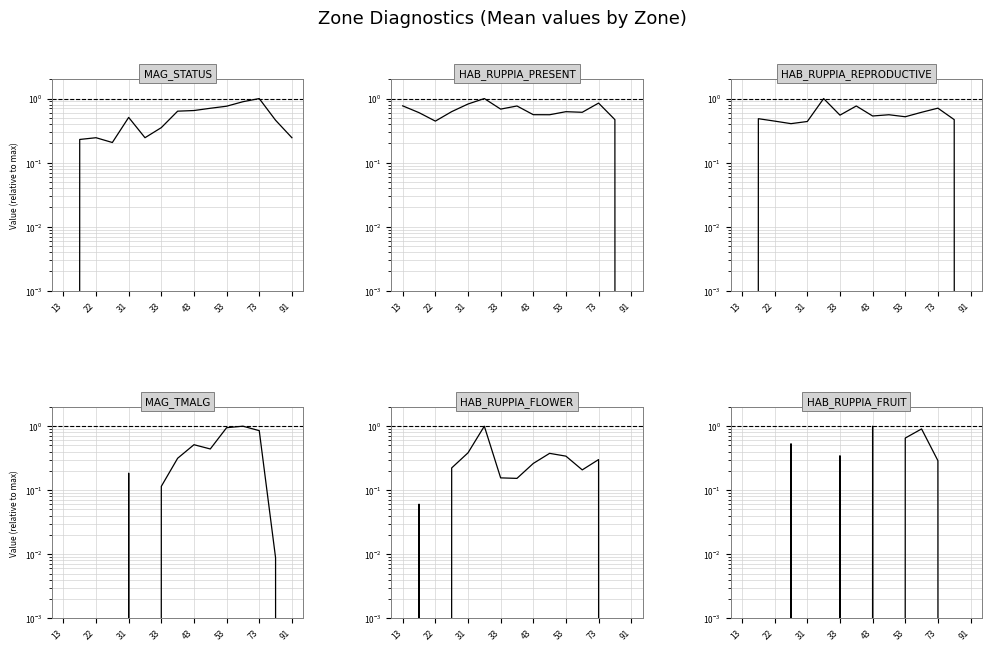

Rank the series at 13 from highest to lowest value.

WQ_DIAG_HAB_RUPPIA_PRESENT, WQ_DIAG_MAG_STATUS, WQ_DIAG_HAB_RUPPIA_REPRODUCTIVE, WQ_DIAG_MAG_TMALG, WQ_DIAG_HAB_RUPPIA_FLOWER, WQ_DIAG_HAB_RUPPIA_FRUIT